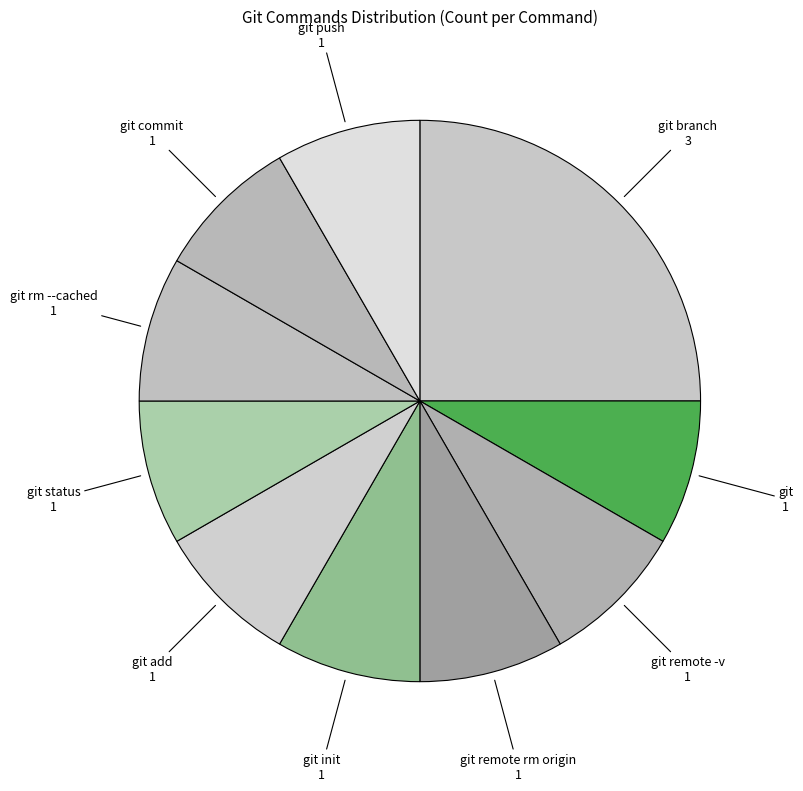

How many slices are in this pie chart?

10